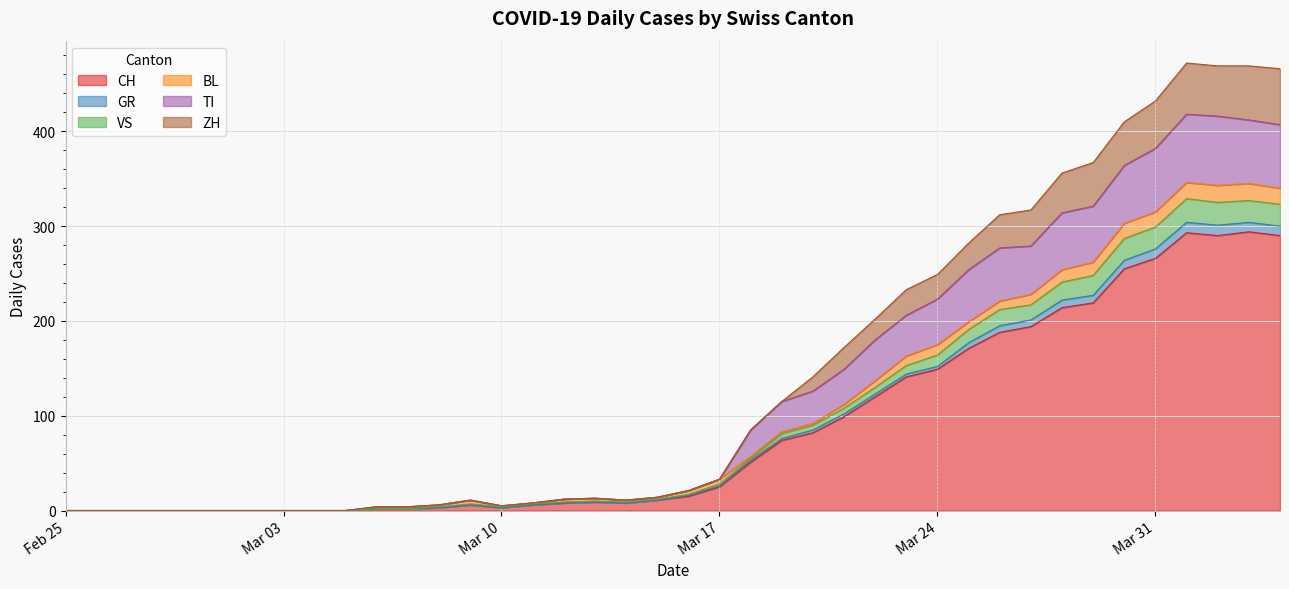

Is it true that CH equals 179 at Mar 31?

False